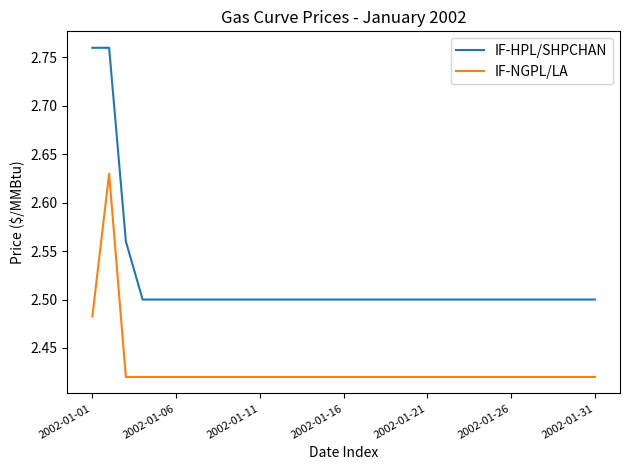

True or false: IF-HPL/SHPCHAN and IF-NGPL/LA cross at least once.

False